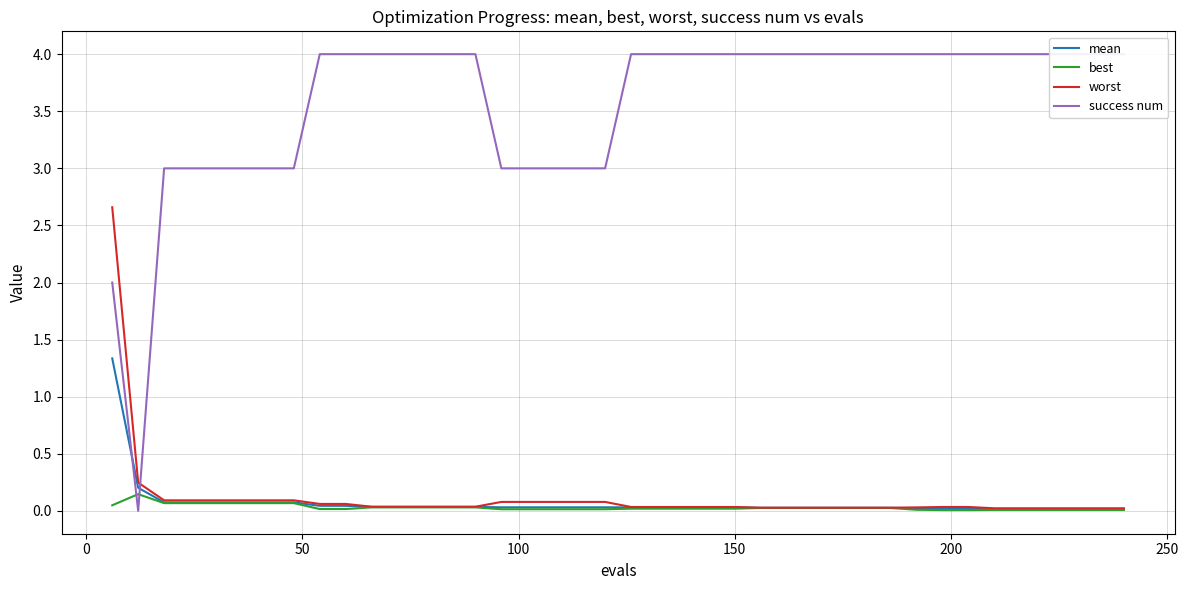

Reading left to right, extract all data points from this chart.

mean: 1.3	0.2	0.1	0.1	0.1	0.1	0.1	0.1	0.0	0.0	0.0	0.0	0.0	0.0	0.0	0.0	0.0	0.0	0.0	0.0	0.0	0.0	0.0	0.0	0.0	0.0	0.0	0.0	0.0	0.0	0.0	0.0	0.0	0.0	0.0	0.0	0.0	0.0	0.0	0.0
best: 0.0	0.1	0.1	0.1	0.1	0.1	0.1	0.1	0.0	0.0	0.0	0.0	0.0	0.0	0.0	0.0	0.0	0.0	0.0	0.0	0.0	0.0	0.0	0.0	0.0	0.0	0.0	0.0	0.0	0.0	0.0	0.0	0.0	0.0	0.0	0.0	0.0	0.0	0.0	0.0
worst: 2.7	0.2	0.1	0.1	0.1	0.1	0.1	0.1	0.1	0.1	0.0	0.0	0.0	0.0	0.0	0.1	0.1	0.1	0.1	0.1	0.0	0.0	0.0	0.0	0.0	0.0	0.0	0.0	0.0	0.0	0.0	0.0	0.0	0.0	0.0	0.0	0.0	0.0	0.0	0.0
success num: 2.0	0.0	3.0	3.0	3.0	3.0	3.0	3.0	4.0	4.0	4.0	4.0	4.0	4.0	4.0	3.0	3.0	3.0	3.0	3.0	4.0	4.0	4.0	4.0	4.0	4.0	4.0	4.0	4.0	4.0	4.0	4.0	4.0	4.0	4.0	4.0	4.0	4.0	4.0	4.0